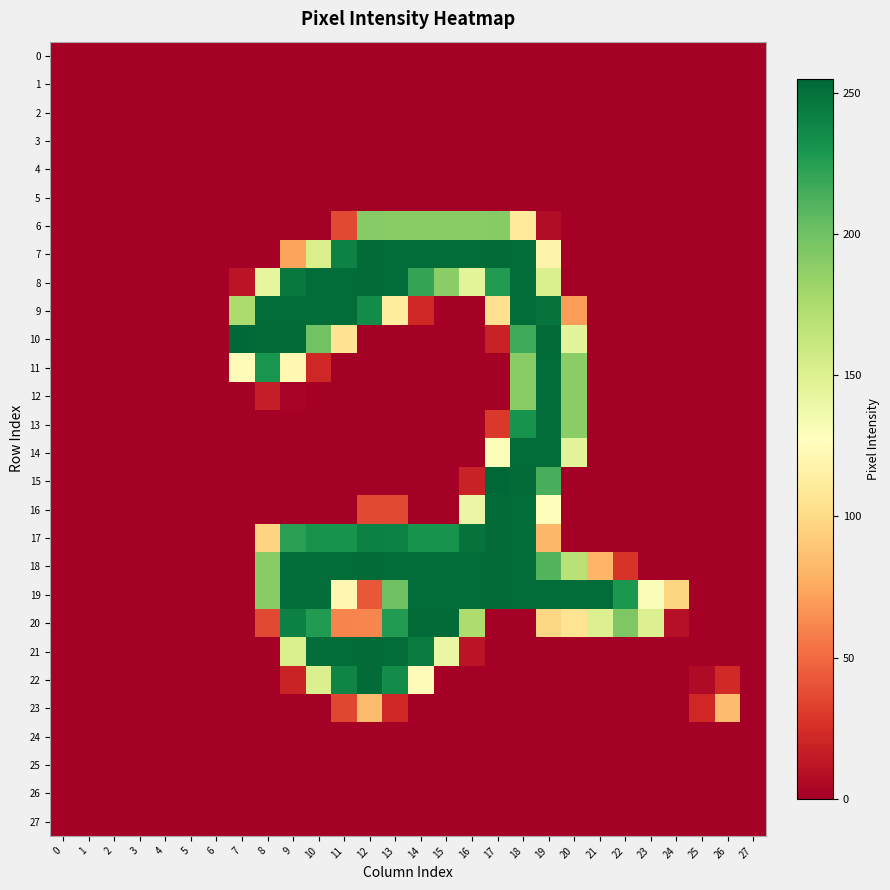

Reading left to right, list all the values displayed in this chart.

0: 0=0	1=0	2=0	3=0	4=0	5=0	6=0	7=0	8=0	9=0	10=0	11=0	12=0	13=0	14=0	15=0	16=0	17=0	18=0	19=0	20=0	21=0	22=0	23=0	24=0	25=0	26=0	27=0
1: 0=0	1=0	2=0	3=0	4=0	5=0	6=0	7=0	8=0	9=0	10=0	11=0	12=0	13=0	14=0	15=0	16=0	17=0	18=0	19=0	20=0	21=0	22=0	23=0	24=0	25=0	26=0	27=0
2: 0=0	1=0	2=0	3=0	4=0	5=0	6=0	7=0	8=0	9=0	10=0	11=0	12=0	13=0	14=0	15=0	16=0	17=0	18=0	19=0	20=0	21=0	22=0	23=0	24=0	25=0	26=0	27=0
3: 0=0	1=0	2=0	3=0	4=0	5=0	6=0	7=0	8=0	9=0	10=0	11=0	12=0	13=0	14=0	15=0	16=0	17=0	18=0	19=0	20=0	21=0	22=0	23=0	24=0	25=0	26=0	27=0
4: 0=0	1=0	2=0	3=0	4=0	5=0	6=0	7=0	8=0	9=0	10=0	11=0	12=0	13=0	14=0	15=0	16=0	17=0	18=0	19=0	20=0	21=0	22=0	23=0	24=0	25=0	26=0	27=0
5: 0=0	1=0	2=0	3=0	4=0	5=0	6=0	7=0	8=0	9=0	10=0	11=0	12=0	13=0	14=0	15=0	16=0	17=0	18=0	19=0	20=0	21=0	22=0	23=0	24=0	25=0	26=0	27=0
6: 0=0	1=0	2=0	3=0	4=0	5=0	6=0	7=0	8=0	9=0	10=0	11=36	12=191	13=190	14=190	15=190	16=190	17=191	18=111	19=7	20=0	21=0	22=0	23=0	24=0	25=0	26=0	27=0
7: 0=0	1=0	2=0	3=0	4=0	5=0	6=0	7=0	8=0	9=73	10=153	11=241	12=253	13=252	14=252	15=252	16=252	17=253	18=252	19=118	20=0	21=0	22=0	23=0	24=0	25=0	26=0	27=0
8: 0=0	1=0	2=0	3=0	4=0	5=0	6=0	7=11	8=143	9=246	10=252	11=252	12=253	13=252	14=221	15=189	16=145	17=227	18=252	19=152	20=0	21=0	22=0	23=0	24=0	25=0	26=0	27=0
9: 0=0	1=0	2=0	3=0	4=0	5=0	6=0	7=175	8=252	9=252	10=252	11=252	12=236	13=112	14=21	15=0	16=0	17=104	18=252	19=249	20=70	21=0	22=0	23=0	24=0	25=0	26=0	27=0
10: 0=0	1=0	2=0	3=0	4=0	5=0	6=0	7=254	8=253	9=253	10=199	11=106	12=0	13=0	14=0	15=0	16=0	17=18	18=217	19=253	20=145	21=0	22=0	23=0	24=0	25=0	26=0	27=0
11: 0=0	1=0	2=0	3=0	4=0	5=0	6=0	7=125	8=231	9=122	10=21	11=0	12=0	13=0	14=0	15=0	16=0	17=0	18=190	19=252	20=189	21=0	22=0	23=0	24=0	25=0	26=0	27=0
12: 0=0	1=0	2=0	3=0	4=0	5=0	6=0	7=0	8=16	9=2	10=0	11=0	12=0	13=0	14=0	15=0	16=0	17=0	18=190	19=252	20=189	21=0	22=0	23=0	24=0	25=0	26=0	27=0
13: 0=0	1=0	2=0	3=0	4=0	5=0	6=0	7=0	8=0	9=0	10=0	11=0	12=0	13=0	14=0	15=0	16=0	17=29	18=232	19=252	20=189	21=0	22=0	23=0	24=0	25=0	26=0	27=0
14: 0=0	1=0	2=0	3=0	4=0	5=0	6=0	7=0	8=0	9=0	10=0	11=0	12=0	13=0	14=0	15=0	16=0	17=130	18=252	19=252	20=145	21=0	22=0	23=0	24=0	25=0	26=0	27=0
15: 0=0	1=0	2=0	3=0	4=0	5=0	6=0	7=0	8=0	9=0	10=0	11=0	12=0	13=0	14=0	15=0	16=18	17=255	18=253	19=214	20=0	21=0	22=0	23=0	24=0	25=0	26=0	27=0
16: 0=0	1=0	2=0	3=0	4=0	5=0	6=0	7=0	8=0	9=0	10=0	11=0	12=36	13=36	14=0	15=0	16=141	17=253	18=252	19=126	20=0	21=0	22=0	23=0	24=0	25=0	26=0	27=0
17: 0=0	1=0	2=0	3=0	4=0	5=0	6=0	7=0	8=96	9=224	10=232	11=232	12=242	13=241	14=232	15=232	16=249	17=253	18=252	19=82	20=0	21=0	22=0	23=0	24=0	25=0	26=0	27=0
18: 0=0	1=0	2=0	3=0	4=0	5=0	6=0	7=0	8=190	9=252	10=252	11=252	12=253	13=252	14=252	15=252	16=252	17=253	18=252	19=210	20=169	21=81	22=27	23=0	24=0	25=0	26=0	27=0
19: 0=0	1=0	2=0	3=0	4=0	5=0	6=0	7=0	8=190	9=252	10=252	11=121	12=42	13=200	14=252	15=252	16=252	17=253	18=252	19=252	20=252	21=252	22=229	23=131	24=97	25=0	26=0	27=0
20: 0=0	1=0	2=0	3=0	4=0	5=0	6=0	7=0	8=36	9=242	10=227	11=60	12=61	13=227	14=253	15=253	16=174	17=0	18=0	19=98	20=106	21=150	22=194	23=150	24=9	25=0	26=0	27=0
21: 0=0	1=0	2=0	3=0	4=0	5=0	6=0	7=0	8=0	9=153	10=252	11=252	12=253	13=252	14=245	15=141	16=11	17=0	18=0	19=0	20=0	21=0	22=0	23=0	24=0	25=0	26=0	27=0
22: 0=0	1=0	2=0	3=0	4=0	5=0	6=0	7=0	8=0	9=19	10=152	11=240	12=253	13=236	14=124	15=0	16=0	17=0	18=0	19=0	20=0	21=0	22=0	23=0	24=0	25=6	26=22	27=0
23: 0=0	1=0	2=0	3=0	4=0	5=0	6=0	7=0	8=0	9=0	10=0	11=35	12=84	13=21	14=0	15=0	16=0	17=0	18=0	19=0	20=0	21=0	22=0	23=0	24=0	25=21	26=84	27=0
24: 0=0	1=0	2=0	3=0	4=0	5=0	6=0	7=0	8=0	9=0	10=0	11=0	12=0	13=0	14=0	15=0	16=0	17=0	18=0	19=0	20=0	21=0	22=0	23=0	24=0	25=0	26=0	27=0
25: 0=0	1=0	2=0	3=0	4=0	5=0	6=0	7=0	8=0	9=0	10=0	11=0	12=0	13=0	14=0	15=0	16=0	17=0	18=0	19=0	20=0	21=0	22=0	23=0	24=0	25=0	26=0	27=0
26: 0=0	1=0	2=0	3=0	4=0	5=0	6=0	7=0	8=0	9=0	10=0	11=0	12=0	13=0	14=0	15=0	16=0	17=0	18=0	19=0	20=0	21=0	22=0	23=0	24=0	25=0	26=0	27=0
27: 0=0	1=0	2=0	3=0	4=0	5=0	6=0	7=0	8=0	9=0	10=0	11=0	12=0	13=0	14=0	15=0	16=0	17=0	18=0	19=0	20=0	21=0	22=0	23=0	24=0	25=0	26=0	27=0